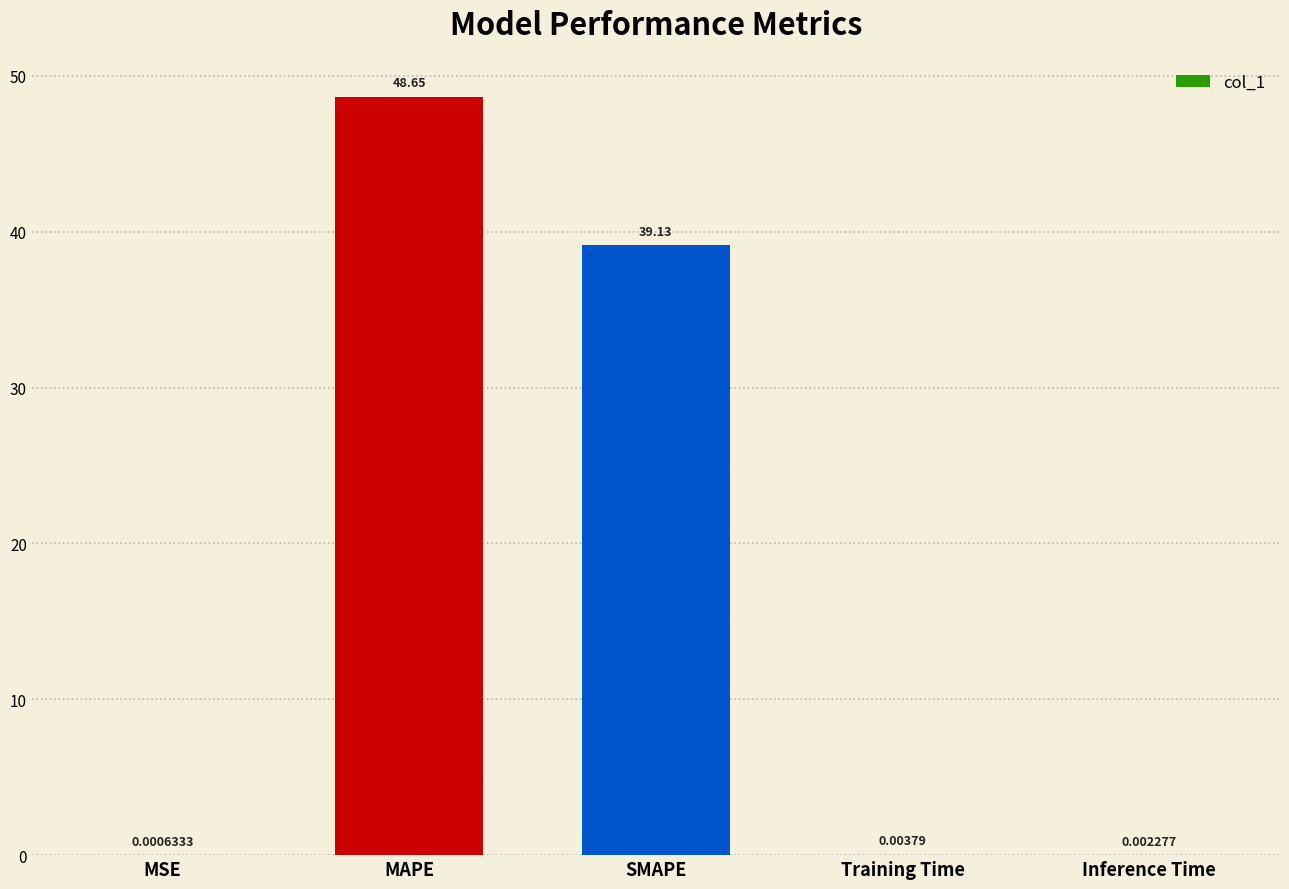

What is the sum of all values?

87.8